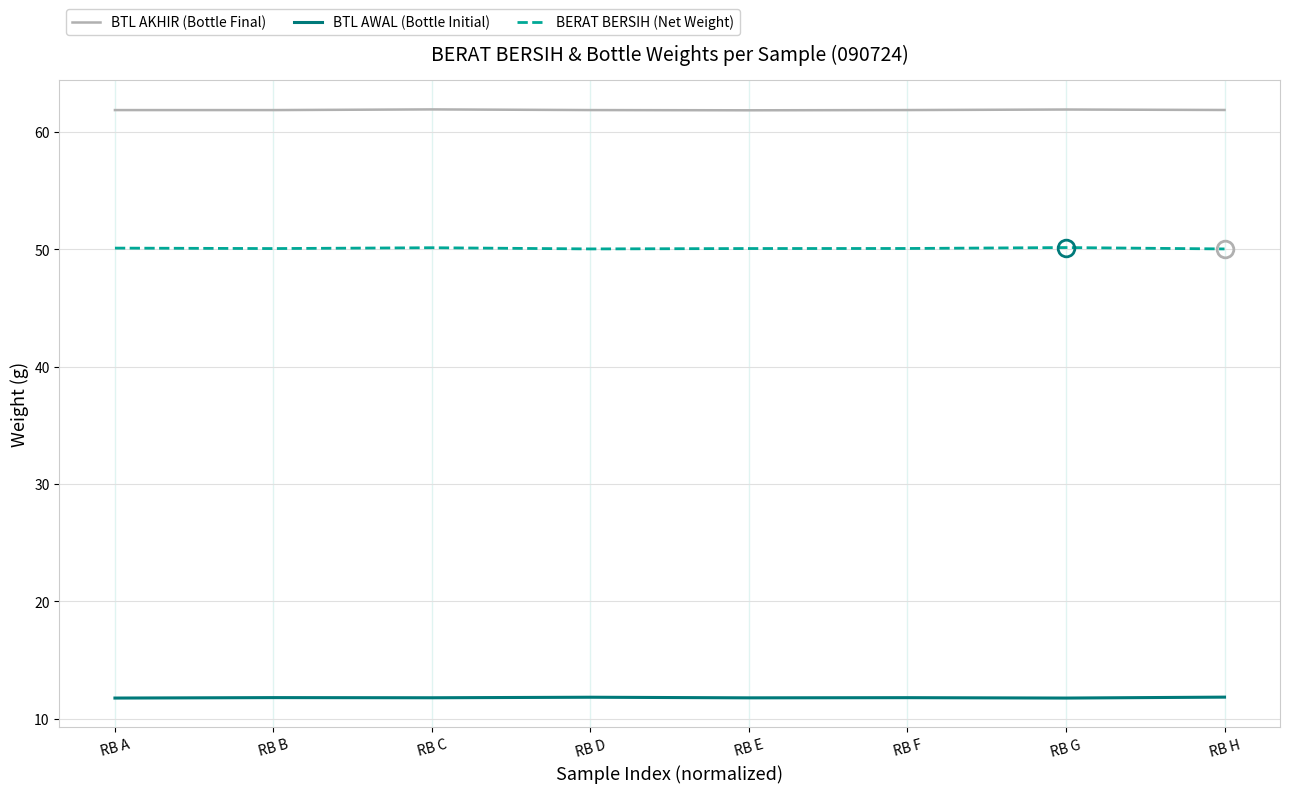

What value does the BERAT BERSIH (Net Weight) series have at RB B?

50.1